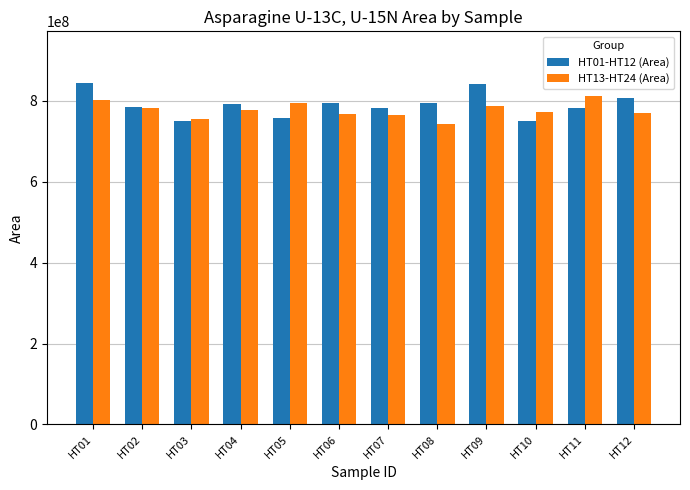

At which label does HT01-HT12 (Area) first exceed 791810720?

HT01